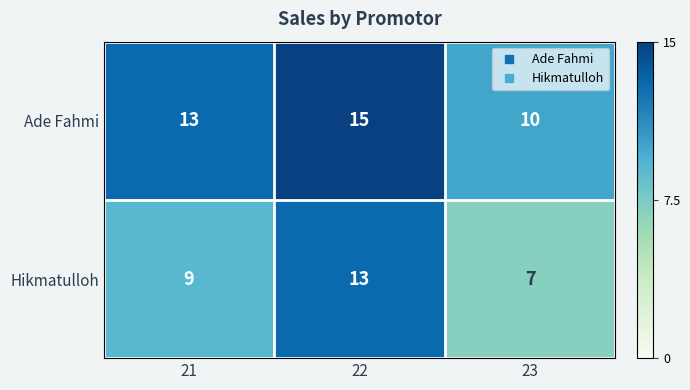

At 23, list the series in order from smallest to largest.

Hikmatulloh, Ade Fahmi